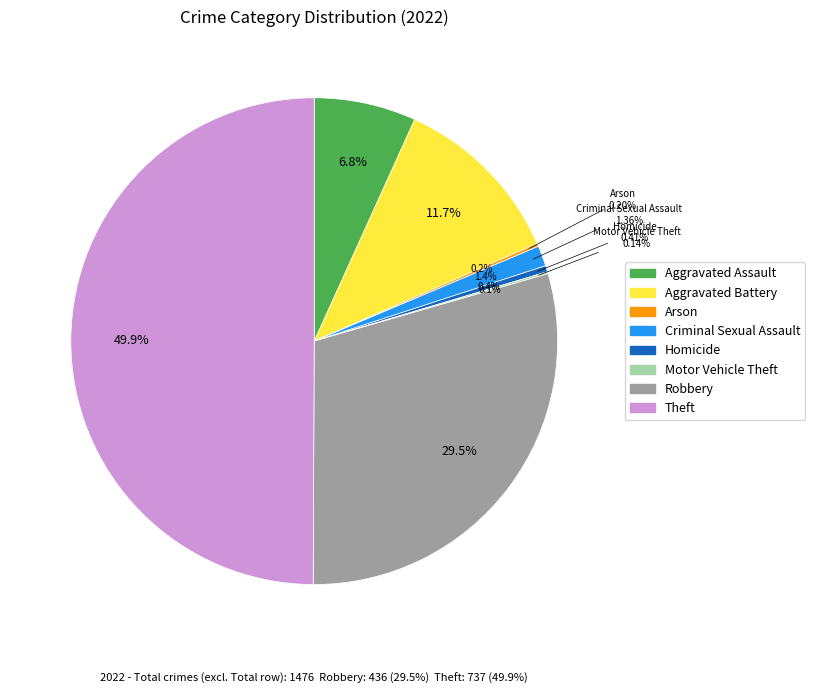

How many slices are in this pie chart?

8